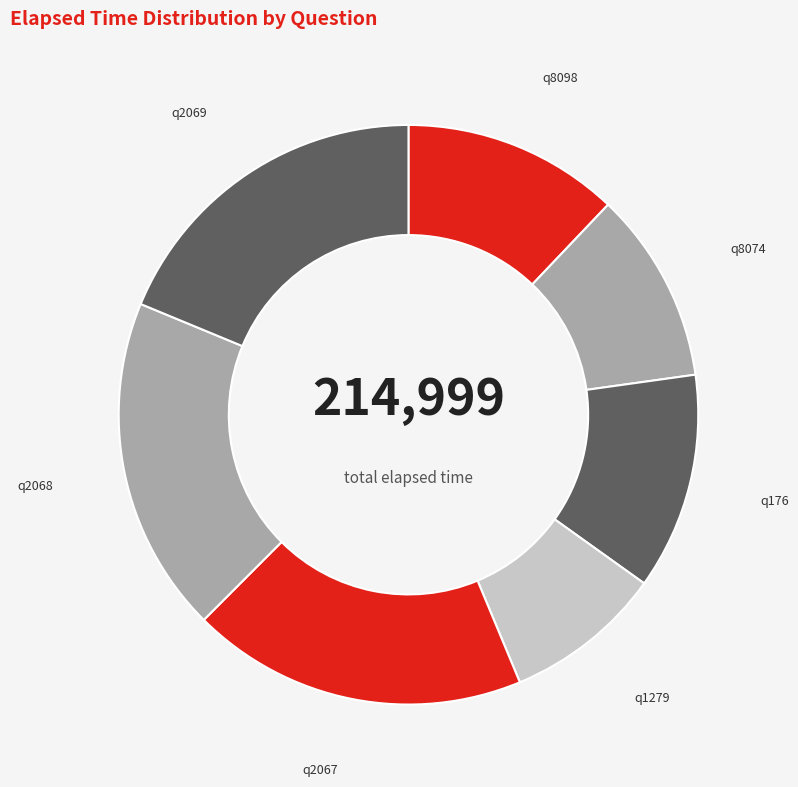

Does q2069 represent more than half of the total?

No